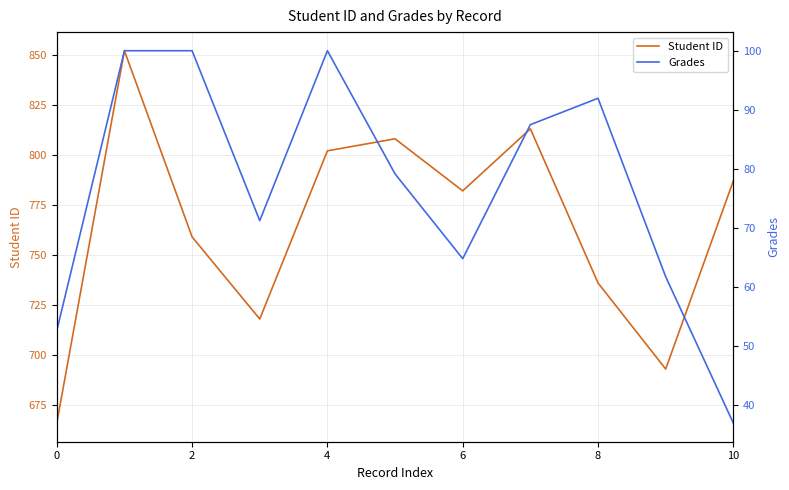

Rank the series by their maximum value, from highest to lowest.

Student ID, Grades